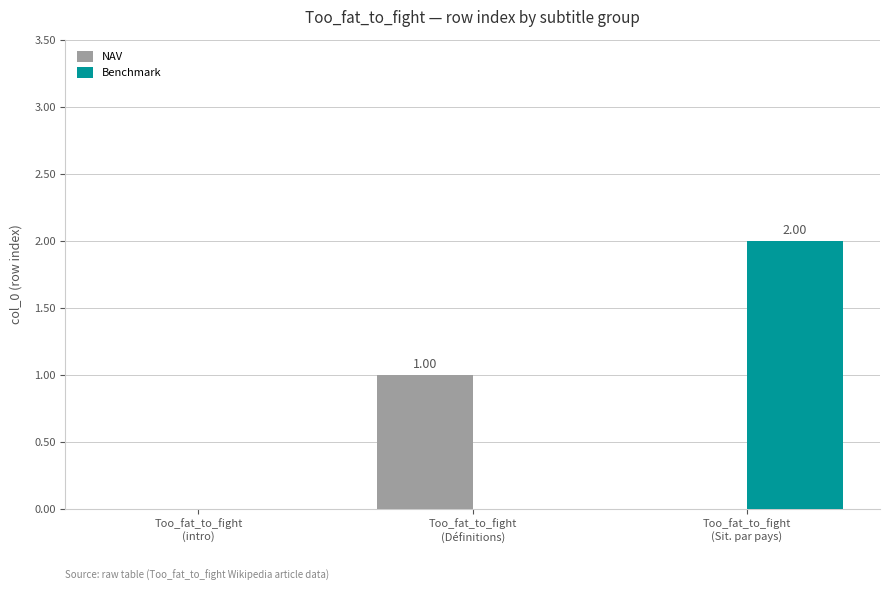

The Benchmark series shows 2 at Too_fat_to_fight
(Sit. par pays). True or false?

True